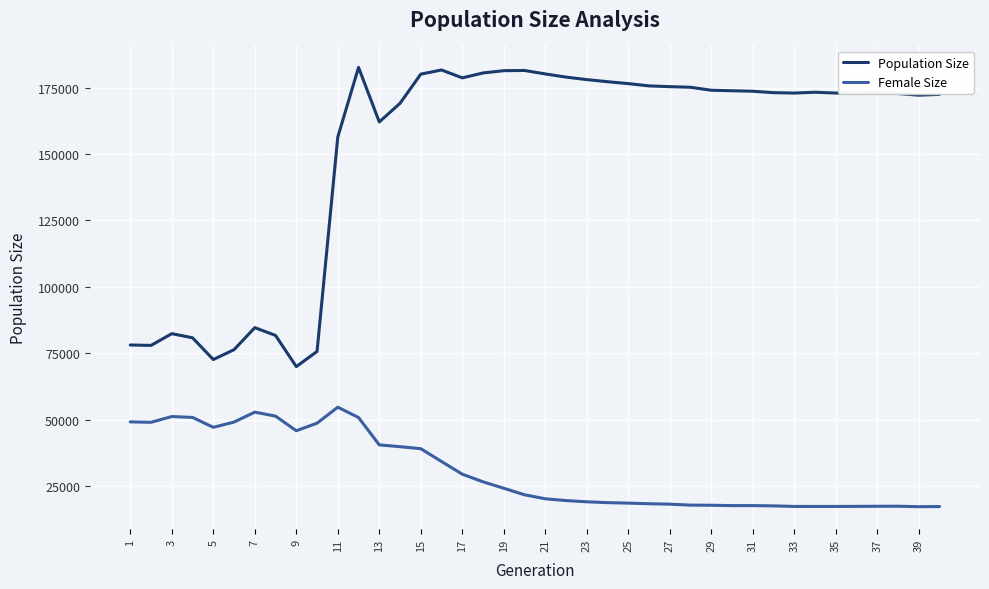

What is the greatest value displayed?

182591